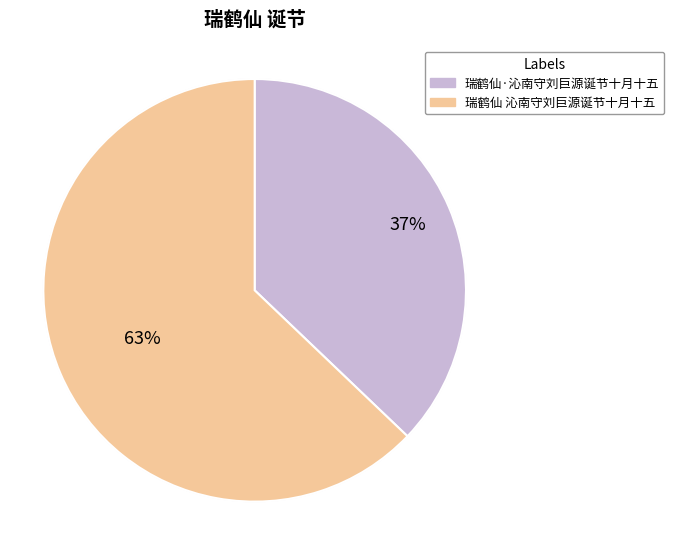

Which category has the biggest portion of the pie?

瑞鹤仙 沁南守刘巨源诞节十月十五